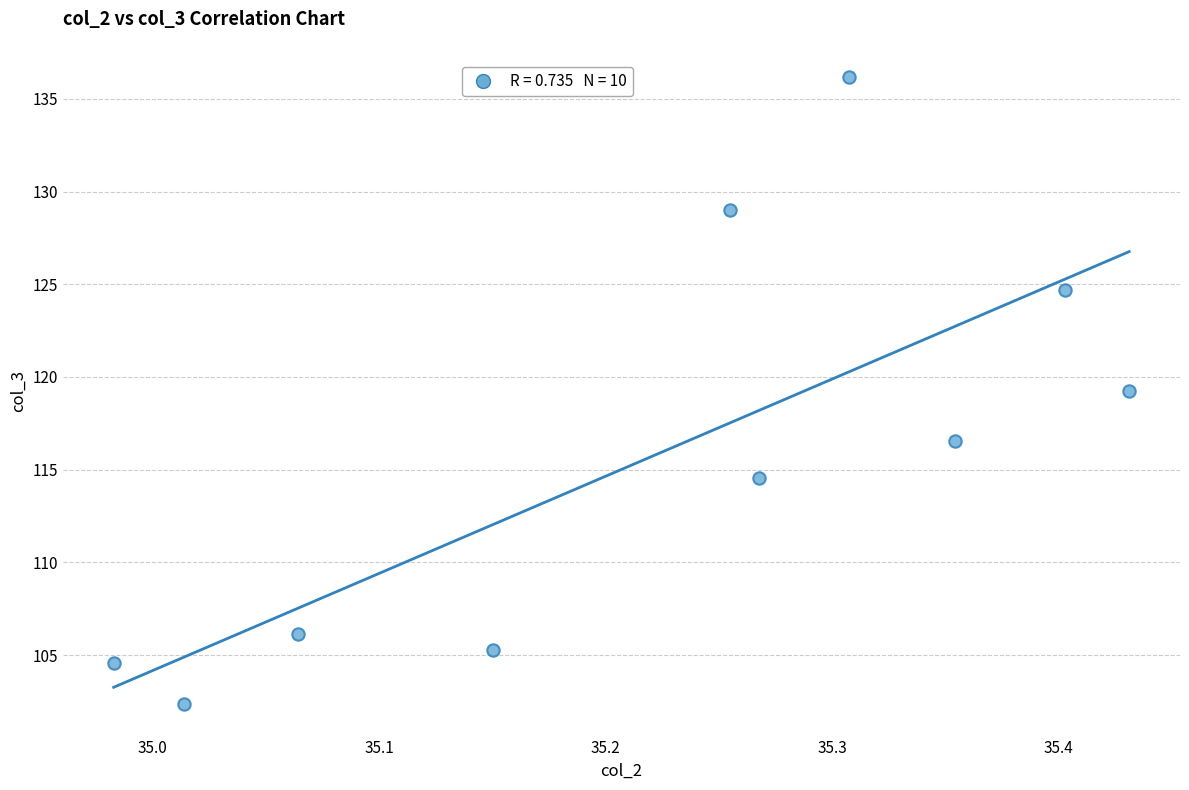

What is the average Y value?

115.8